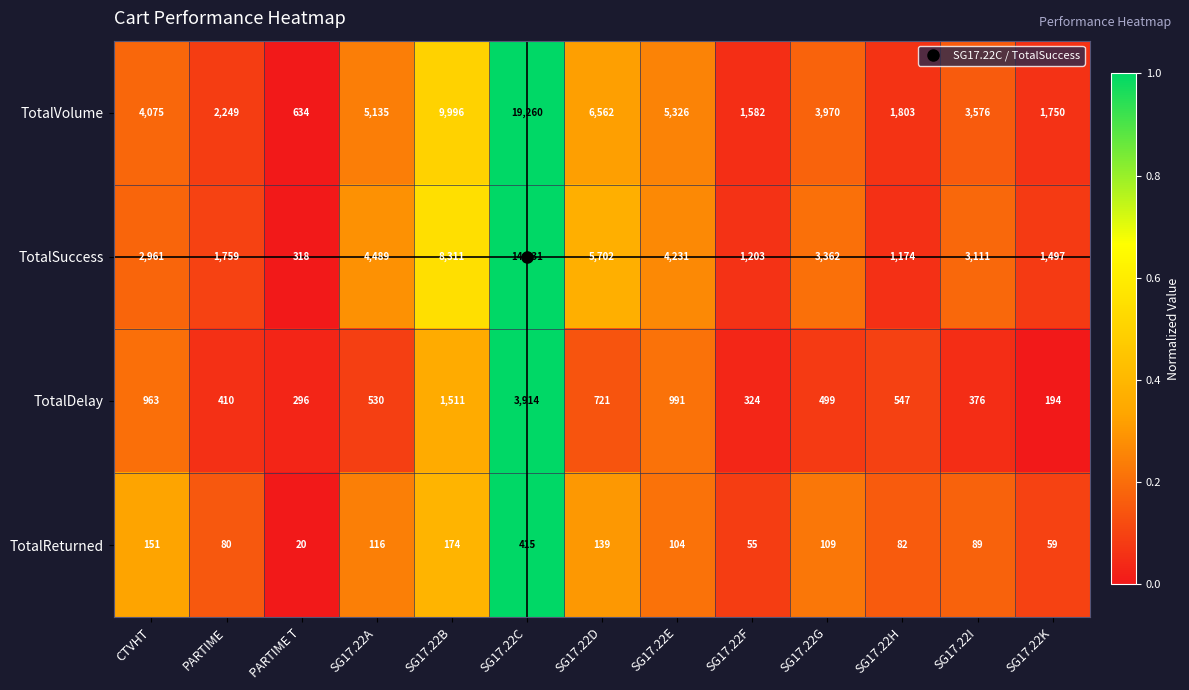

What value does the TotalVolume series have at SG17.22I, to the nearest 100?

3600